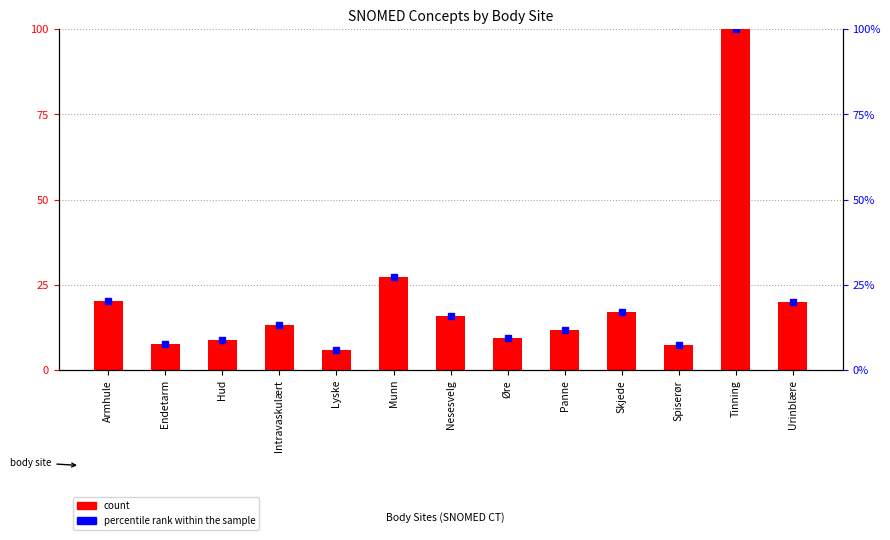

What is the difference between the maximum and minimum values in the count series?

94.0